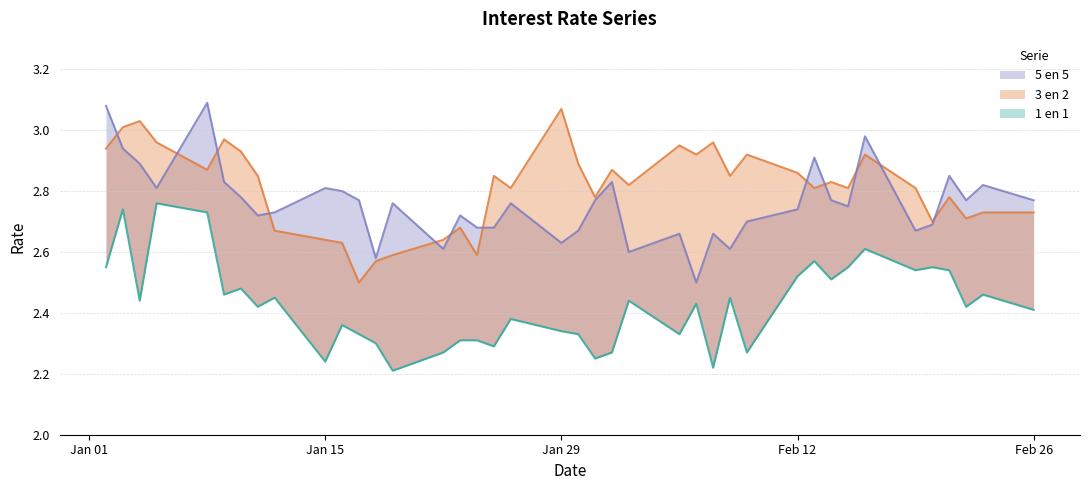

True or false: 3 en 2 and 1 en 1 cross at least once.

False